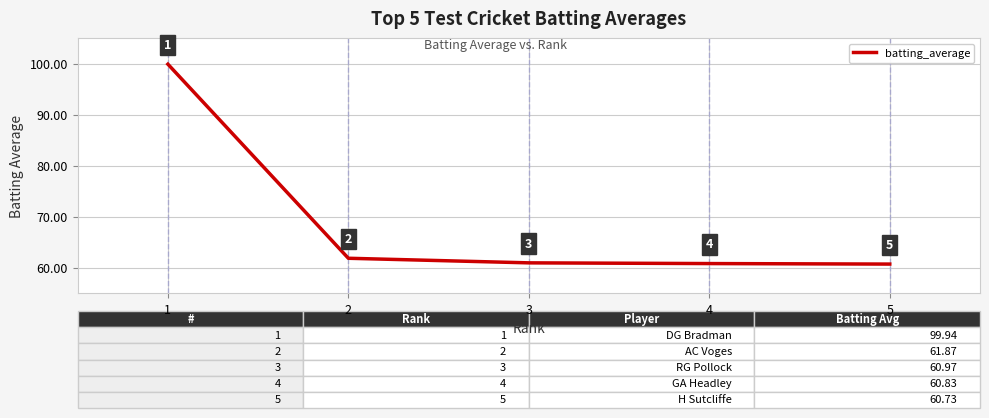

What is the maximum value shown in the chart?

99.9